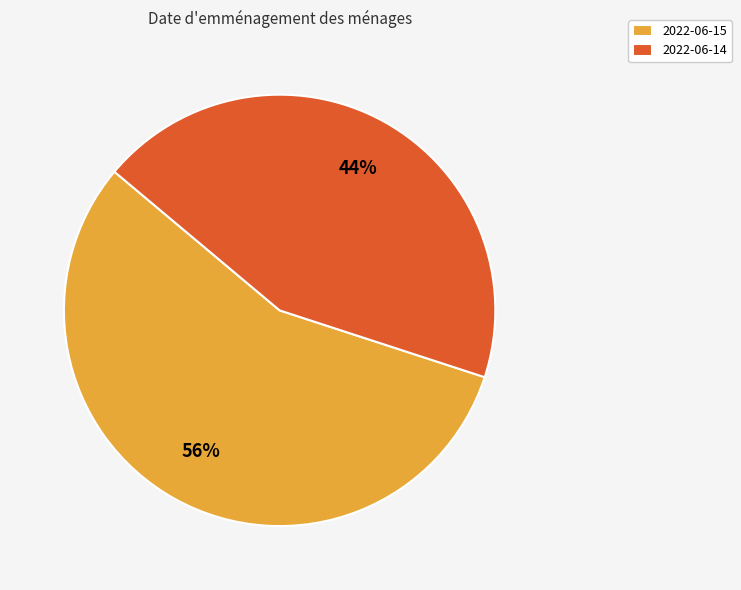

To the nearest percent, what is the difference between the 2022-06-15 and 2022-06-14 slice percentages?

12%